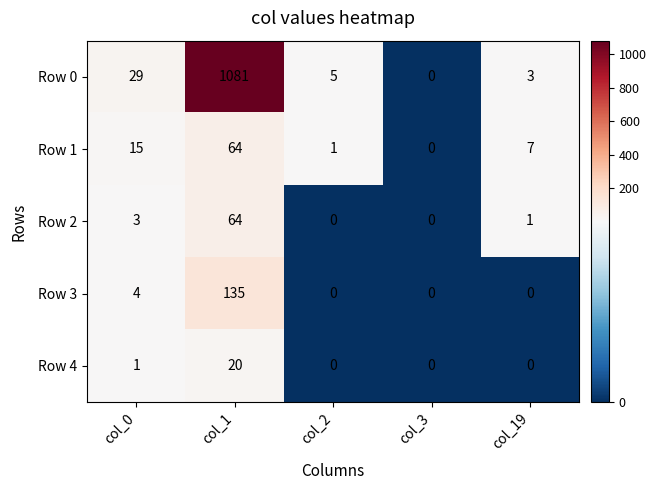

What is the average value of the Row 1 series?

17